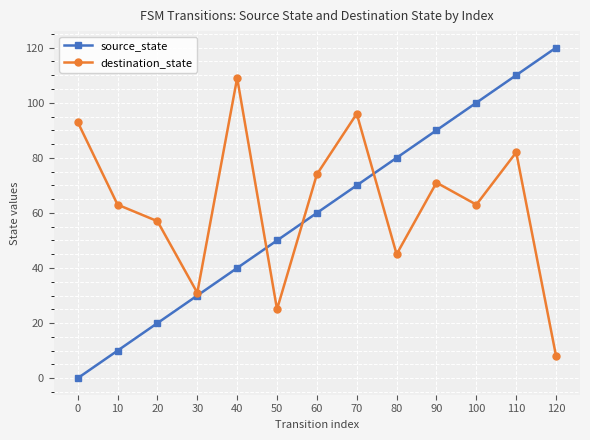

What is the sum of all destination_state values?

817